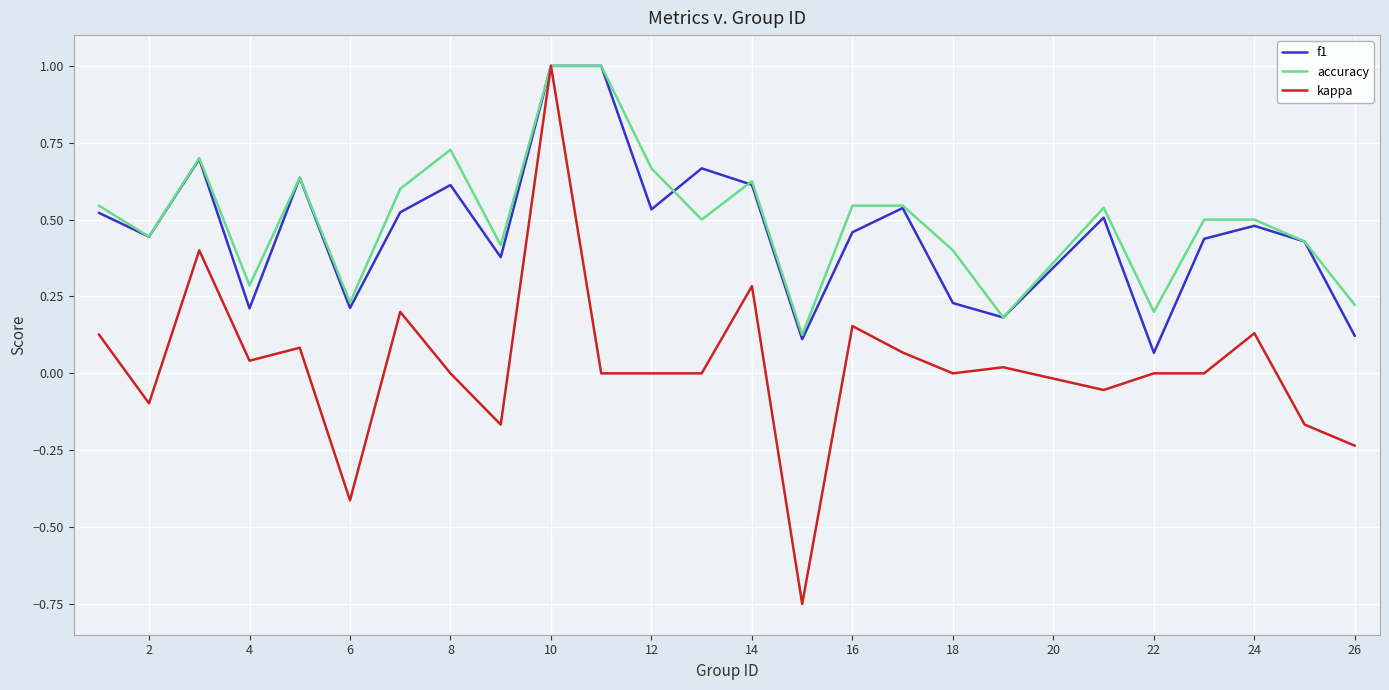

What is the sum of all accuracy values?

12.6